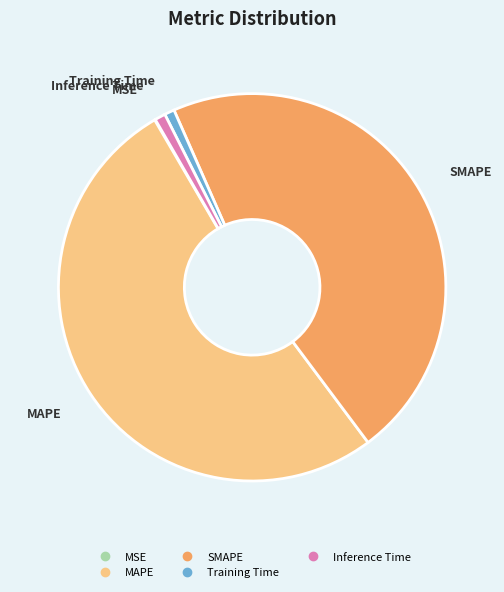

Does MAPE represent more than half of the total?

Yes